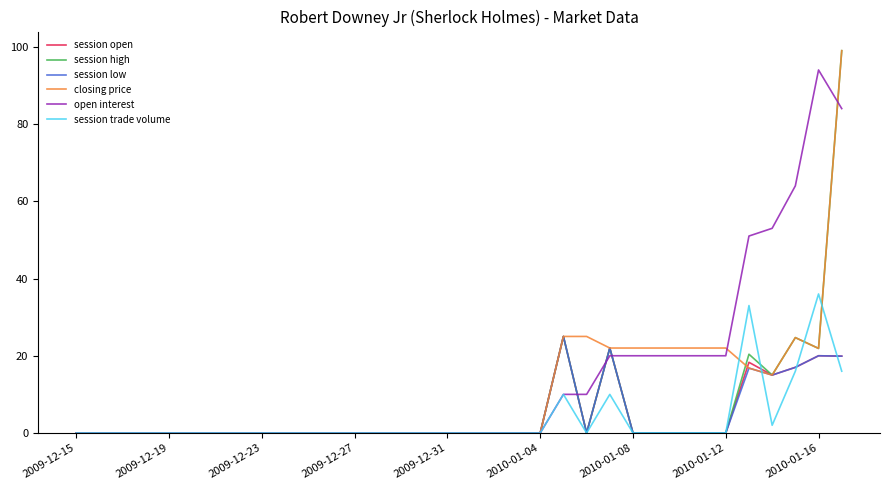

What is the greatest value displayed?

99.0